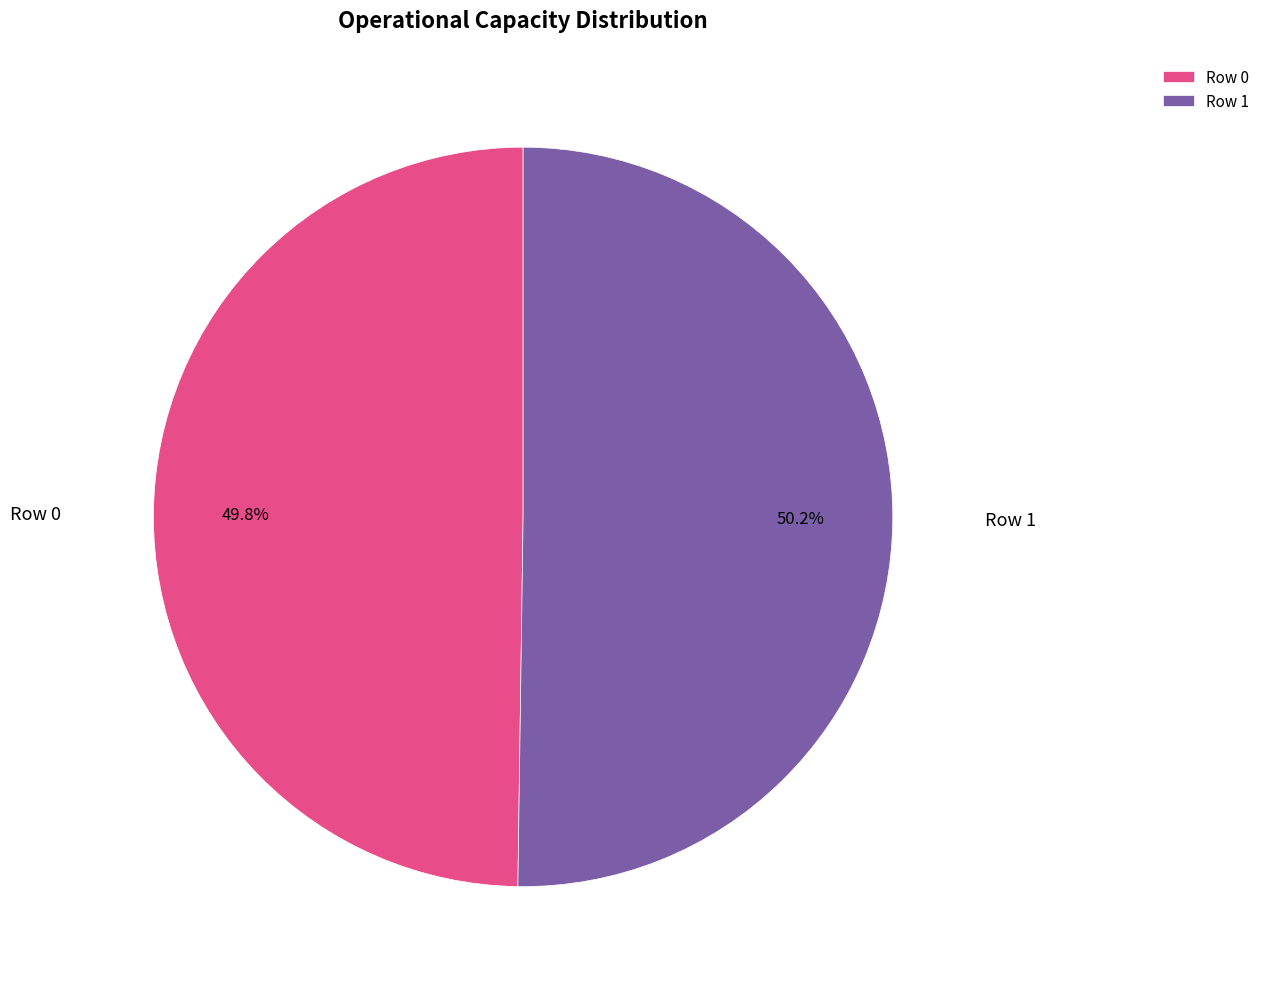

What percentage is the Row 0 slice, to the nearest percent?

50%